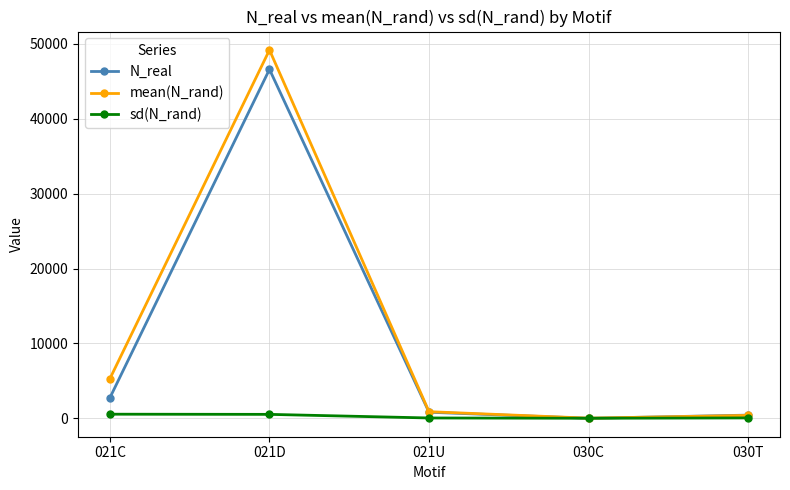

At which category does N_real reach its first local peak?

021D